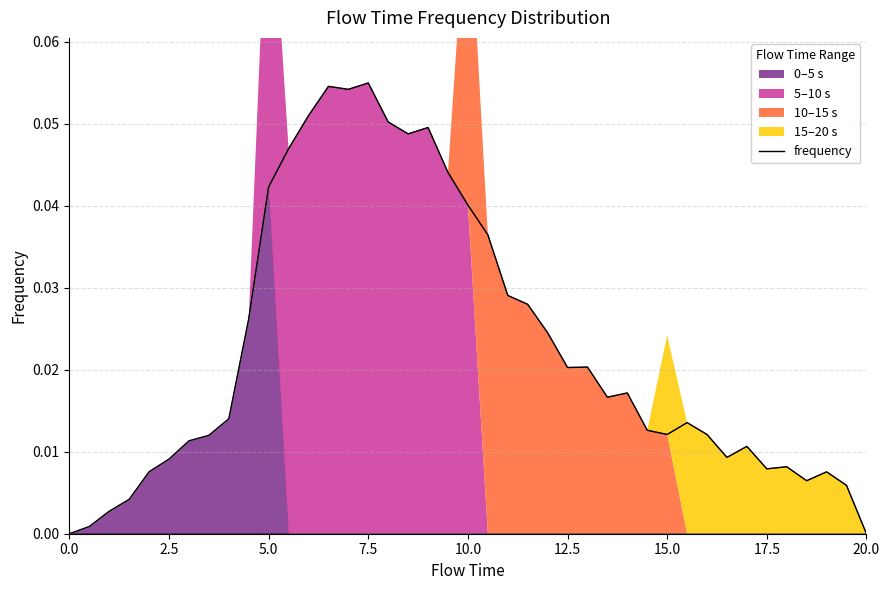

In 15.0-20.0, how many points are higher than both neighbors (excluding endpoints)?

4